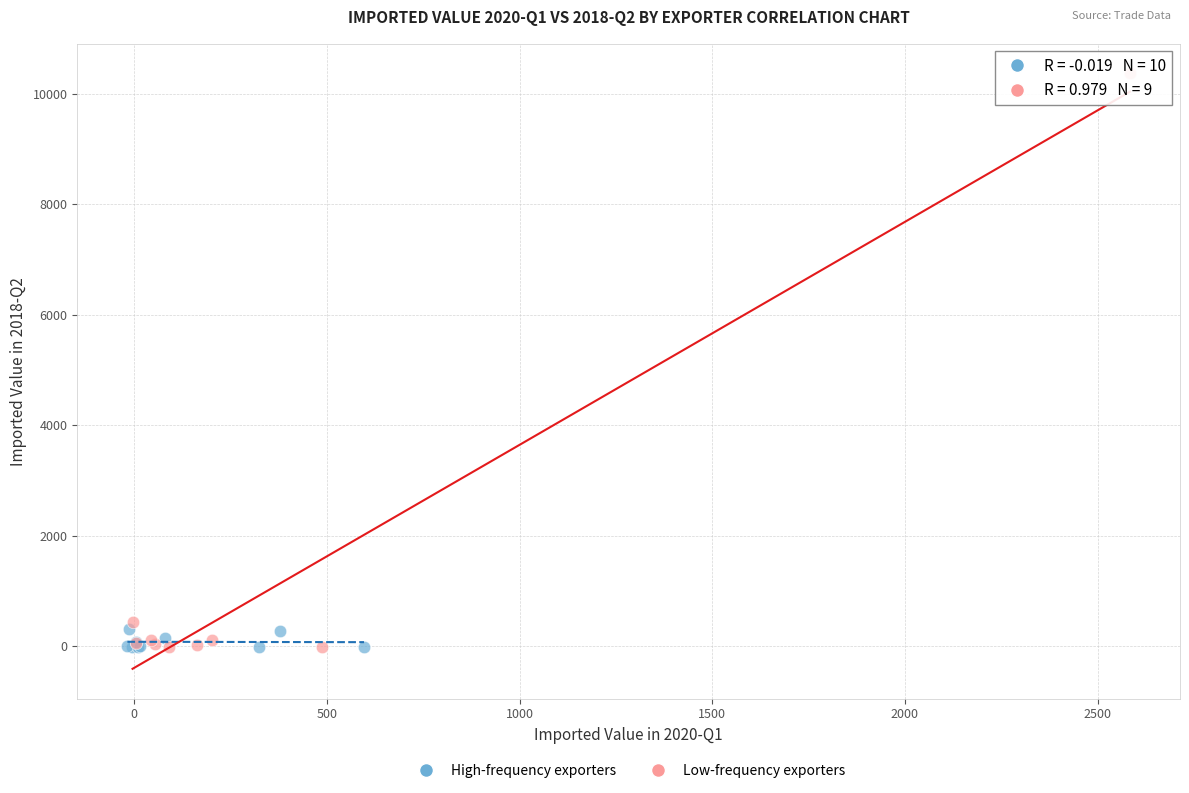

Which series reaches the maximum Y coordinate?

Low-frequency exporters